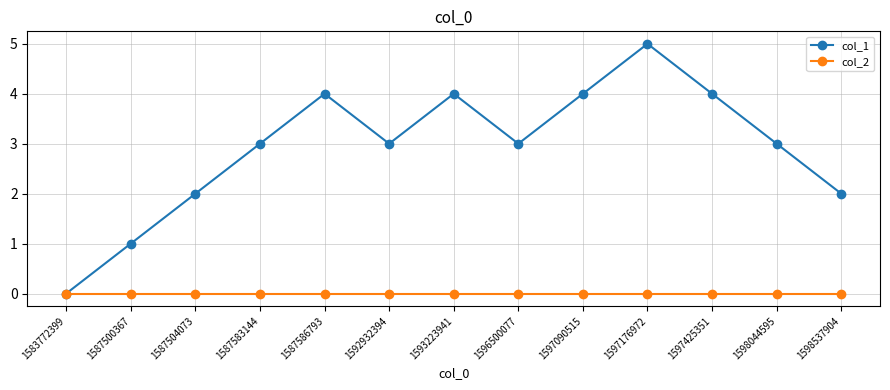

At 1598044595, list the series in order from smallest to largest.

col_2, col_1